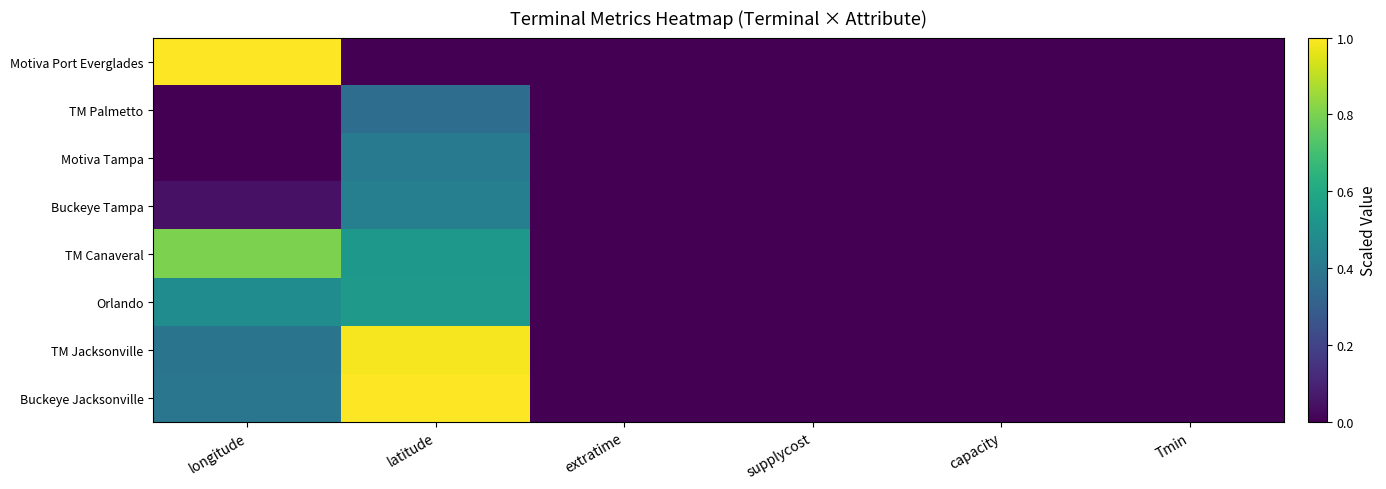

Between Tmin and latitude, which is larger?

Tmin